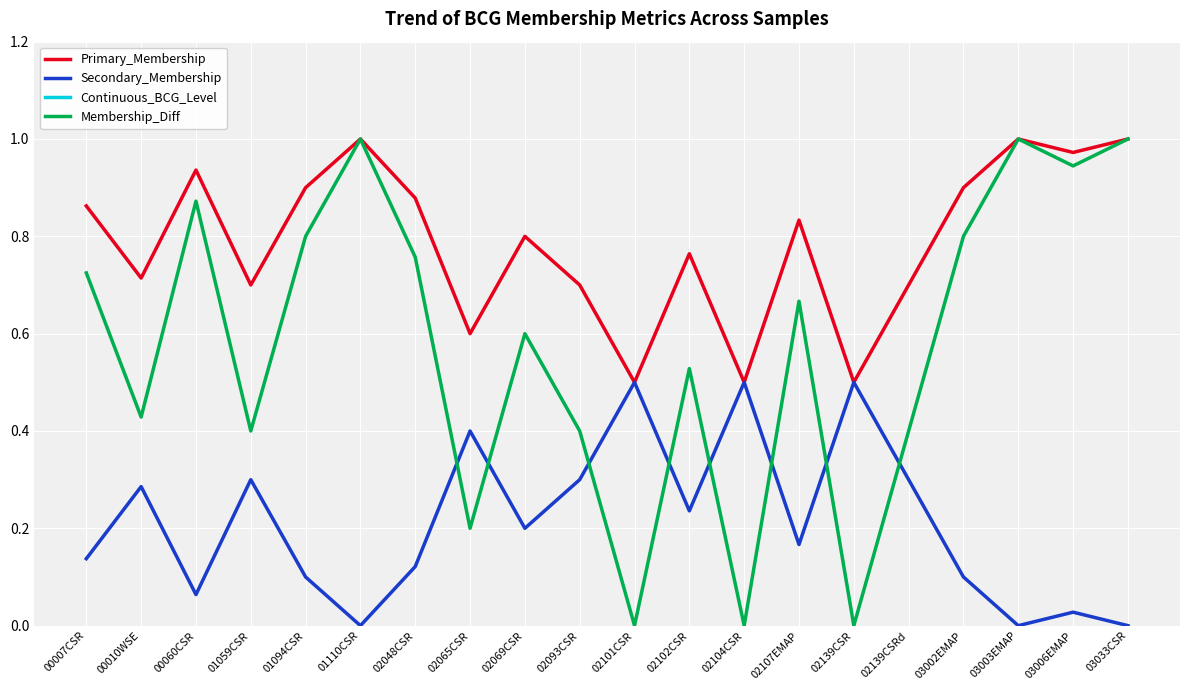

True or false: Primary_Membership has a value of 0.7 at 01059CSR.

True